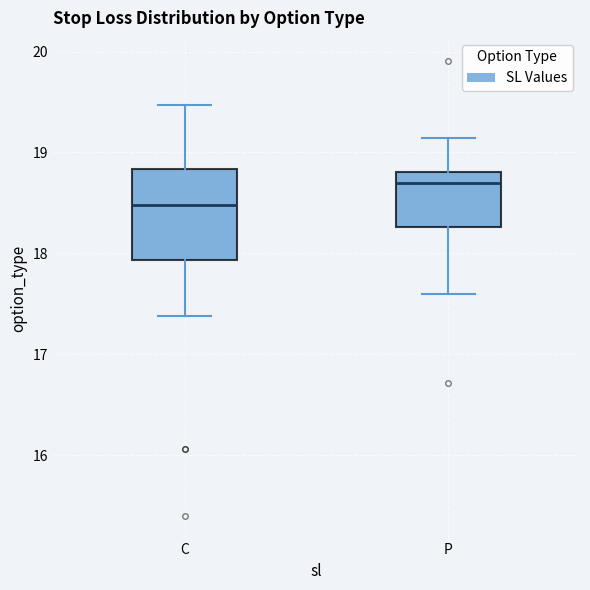

Reading left to right, read every box against the y-axis: the position of its median line, the range the box covers, and the ends of its whiskers. The values are not printed on the chart, so give them approximately, as read against the axis.

C: median 18.5, box 17.9 to 18.8, whiskers 17.4 to 19.5
P: median 18.7, box 18.3 to 18.8, whiskers 17.6 to 19.1